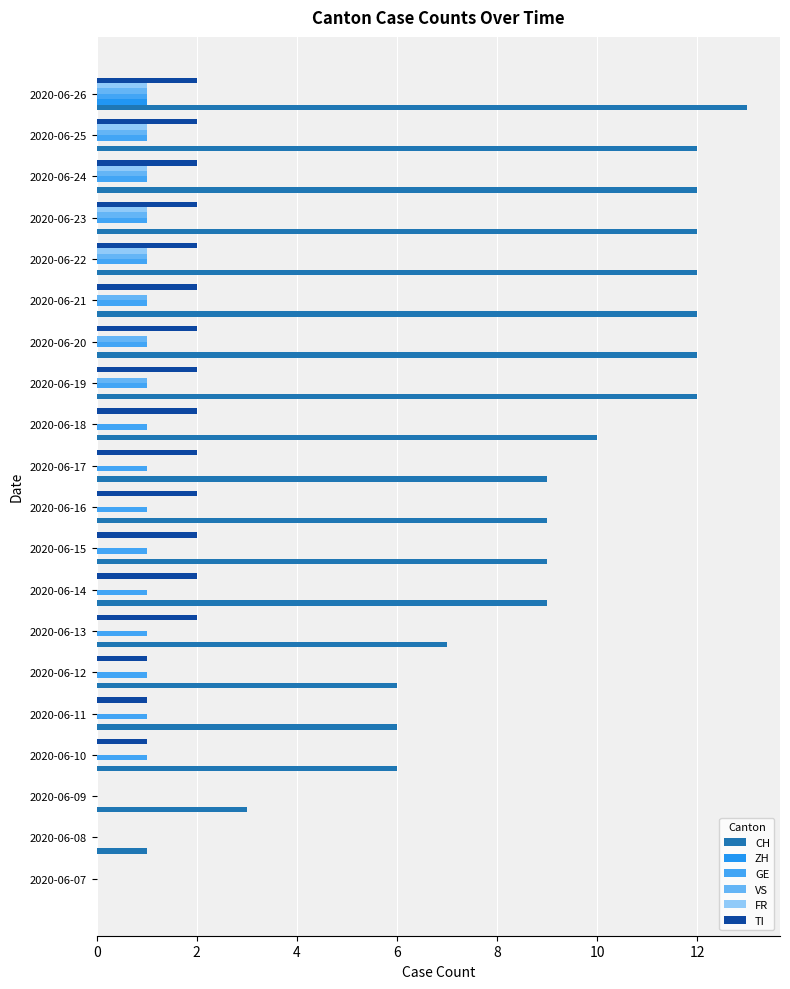

How many values in CH are above zero?

19